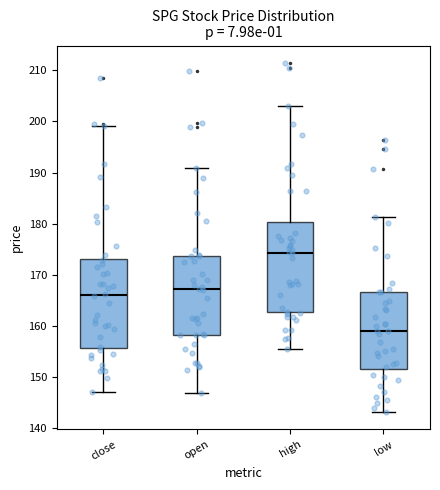

Reading left to right, transcribe this box plot: for each box, give where its median line is, the range the box spans, and where its two whiskers end, as read against the y-axis. The values are not printed on the chart, so give them approximately, as read against the axis.

close: median 166, box 156 to 173, whiskers 147 to 199
open: median 167, box 158 to 174, whiskers 147 to 191
high: median 174, box 163 to 180, whiskers 156 to 203
low: median 159, box 152 to 167, whiskers 143 to 181